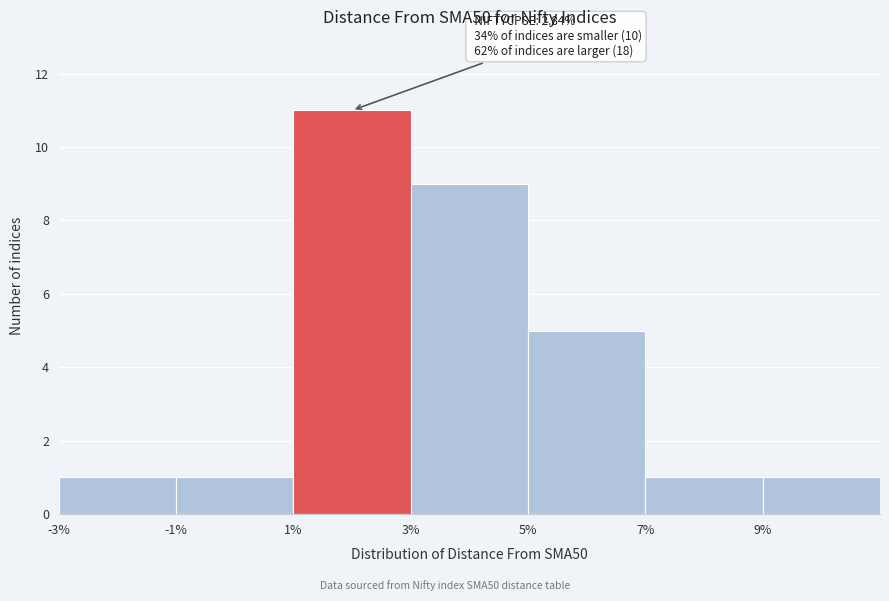

Over which range of the x-axis is the bar tallest?

1 to 3